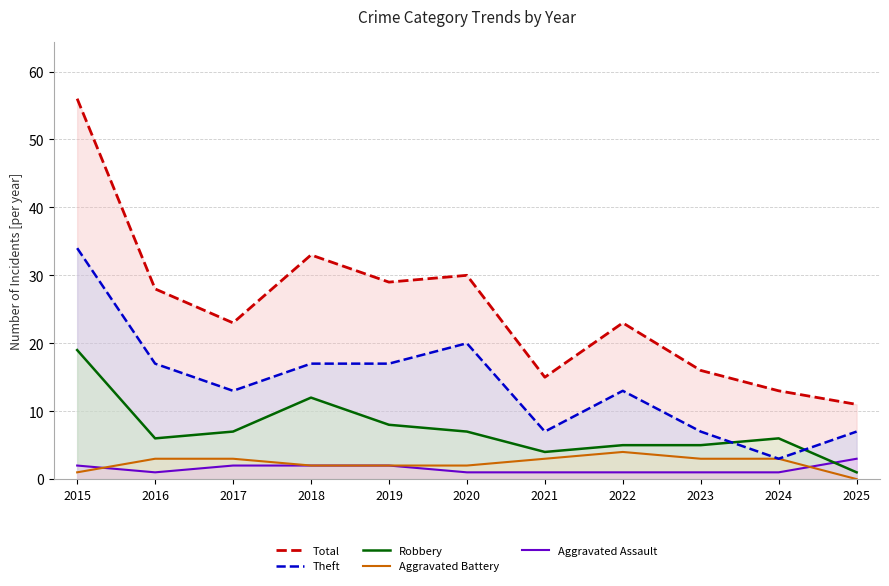

What is the sum of all Aggravated Battery values?

26